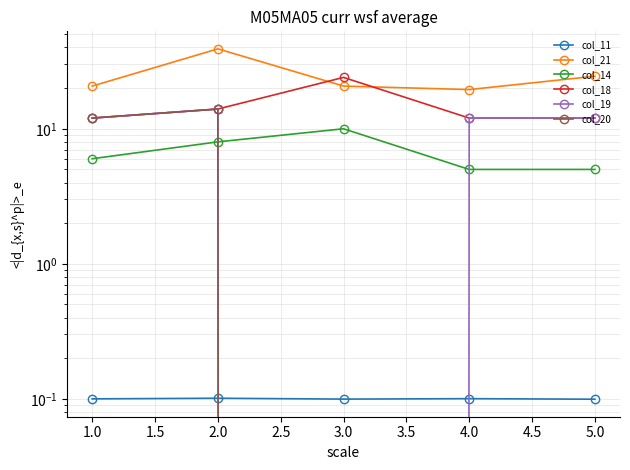

Which series has the largest total across all categories?

col_21